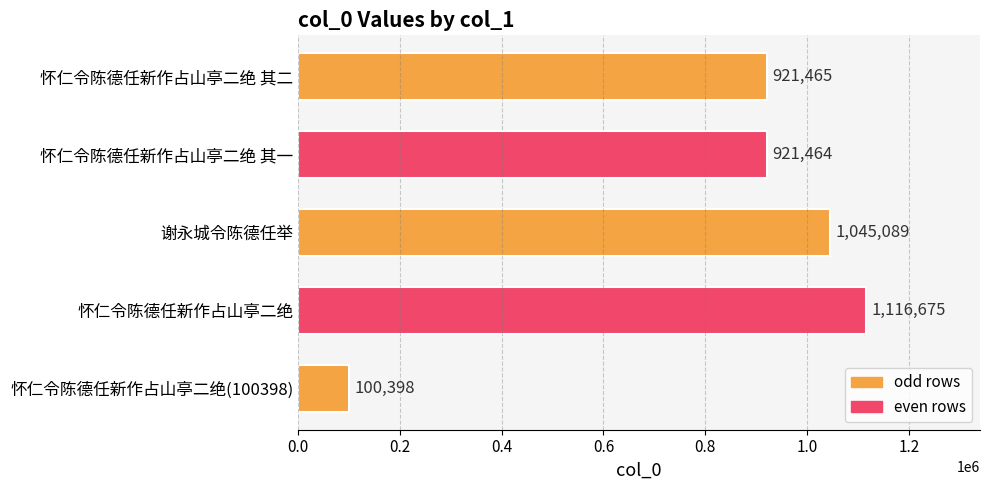

How many bars are there in total?

5